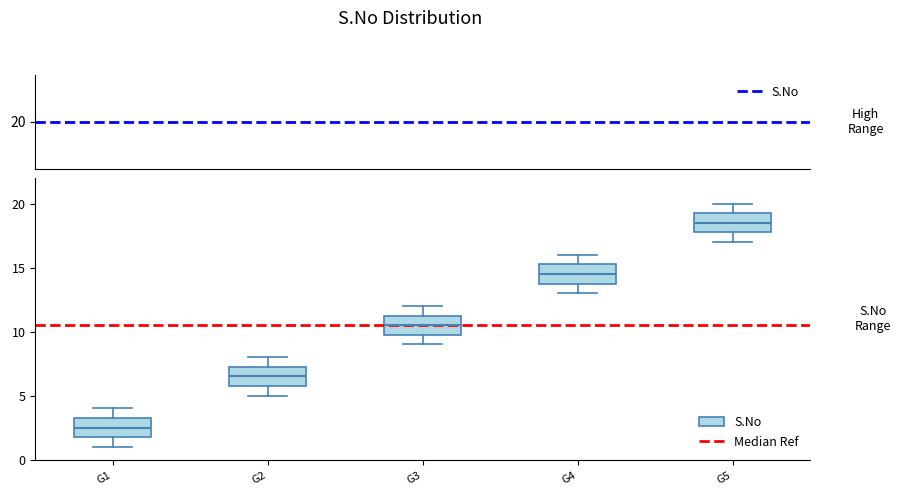

Where does the upper whisker of the box for G5 end on the y-axis? The values are not printed on the chart, so give them approximately, as read against the axis.

20.0